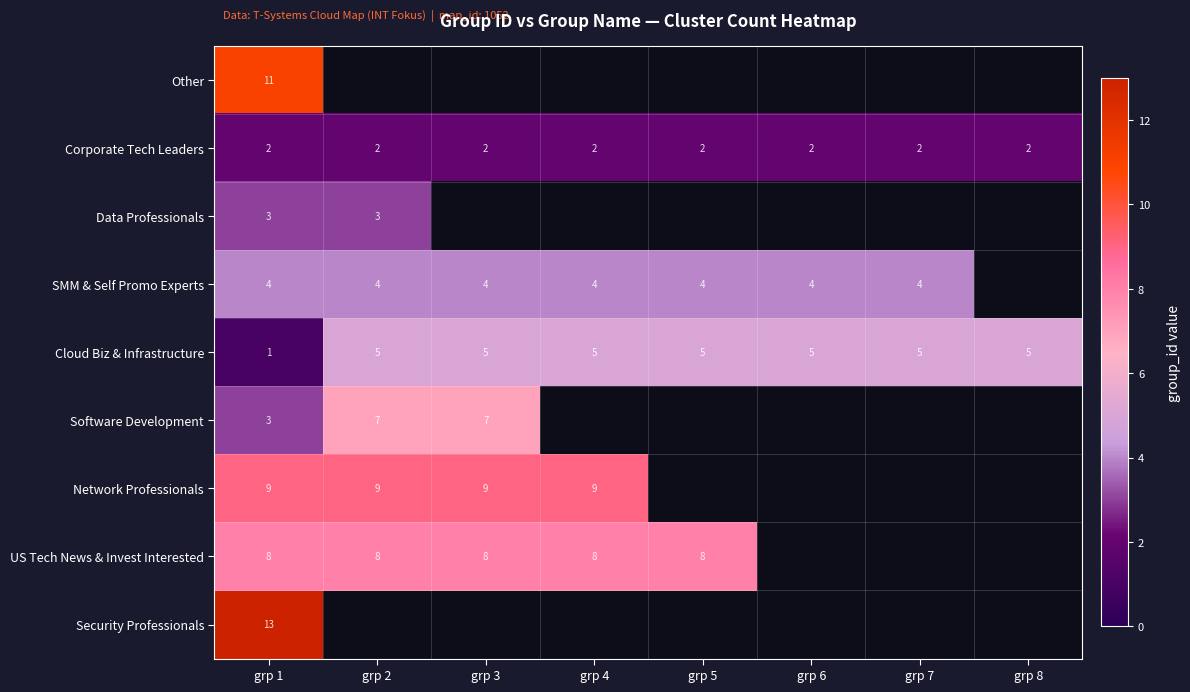

True or false: US Tech News & Invest Interested has a value of 2 at grp 3.

False